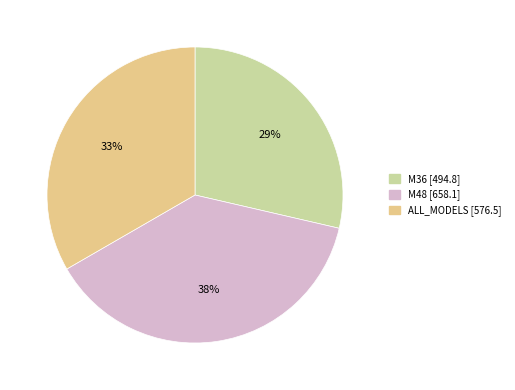

What percentage is the ALL_MODELS slice, to the nearest percent?

33%